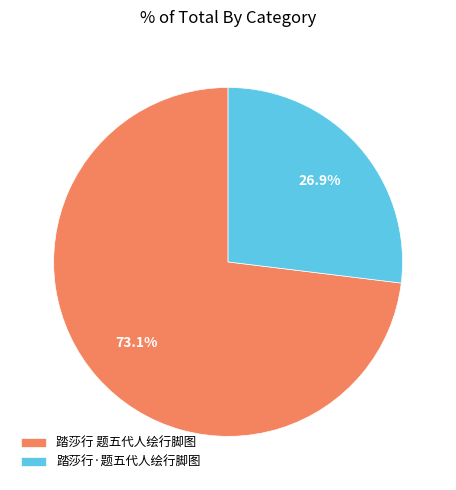

Is the sum of 踏莎行 题五代人绘行脚图 and 踏莎行·题五代人绘行脚图 greater than half?

Yes